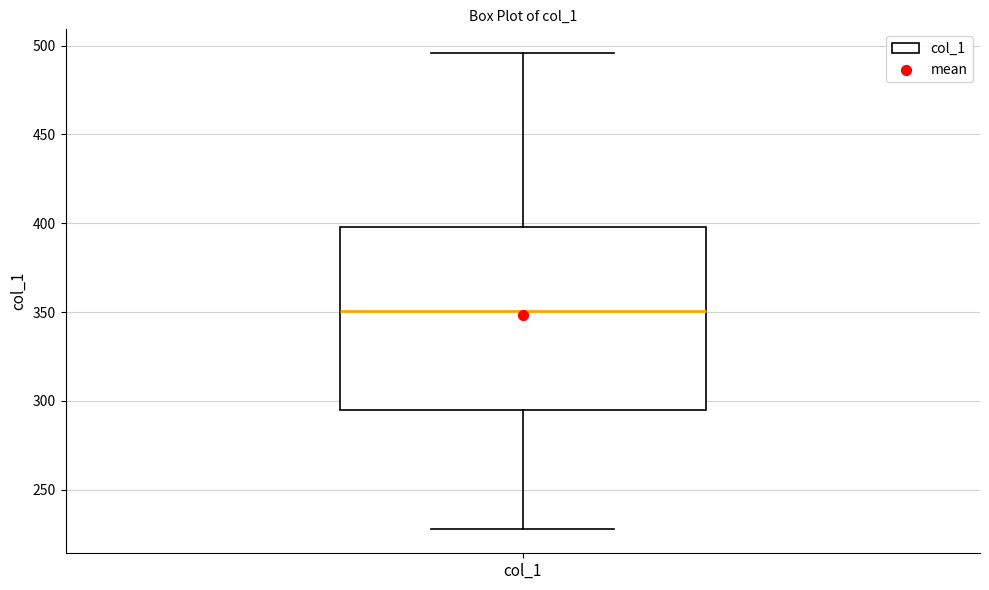

Where does the upper whisker of the box for col_1 end on the y-axis? The values are not printed on the chart, so give them approximately, as read against the axis.

495